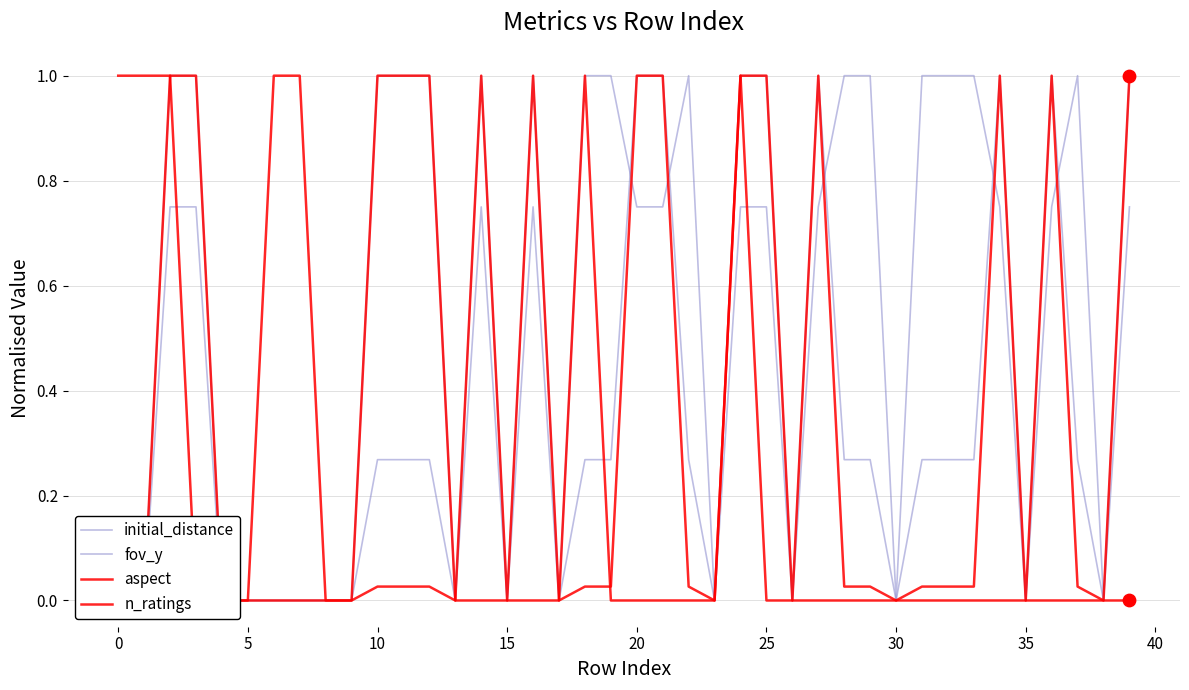

What is the total value across all series at 24?

3.8